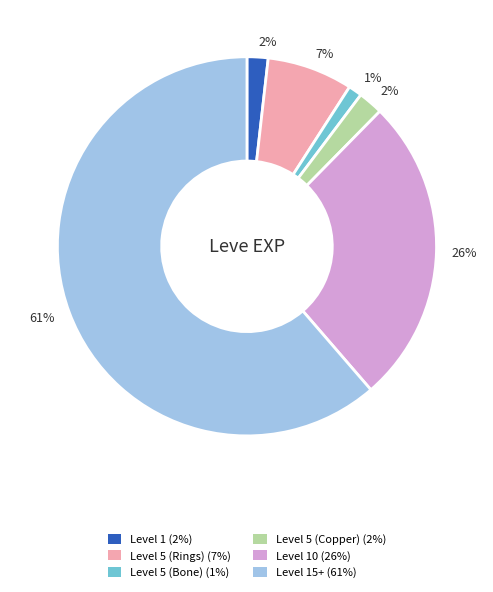

Count the number of slices in the pie.

6